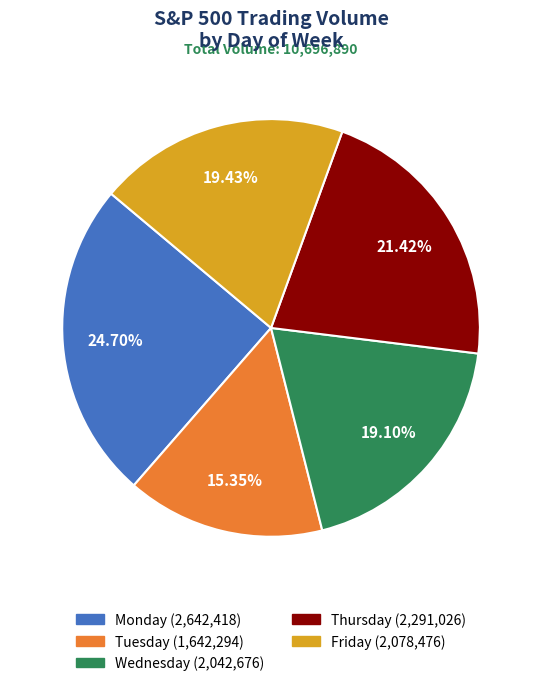

Does any single category account for the majority?

No